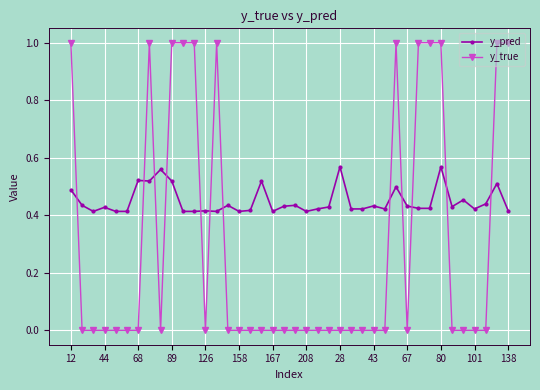

Which series has the largest range (max minus min)?

y_true